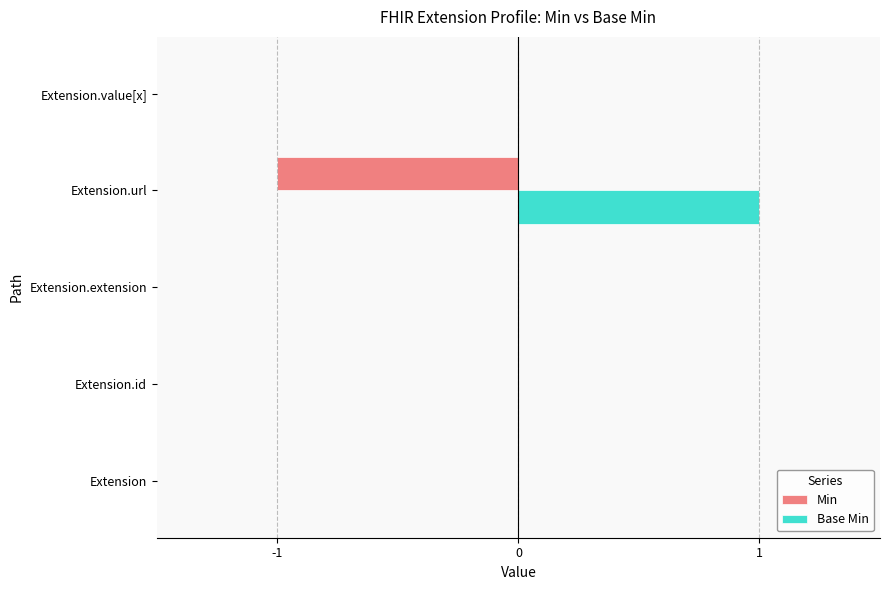

The value of Min at Extension.extension is 0. True or false?

True